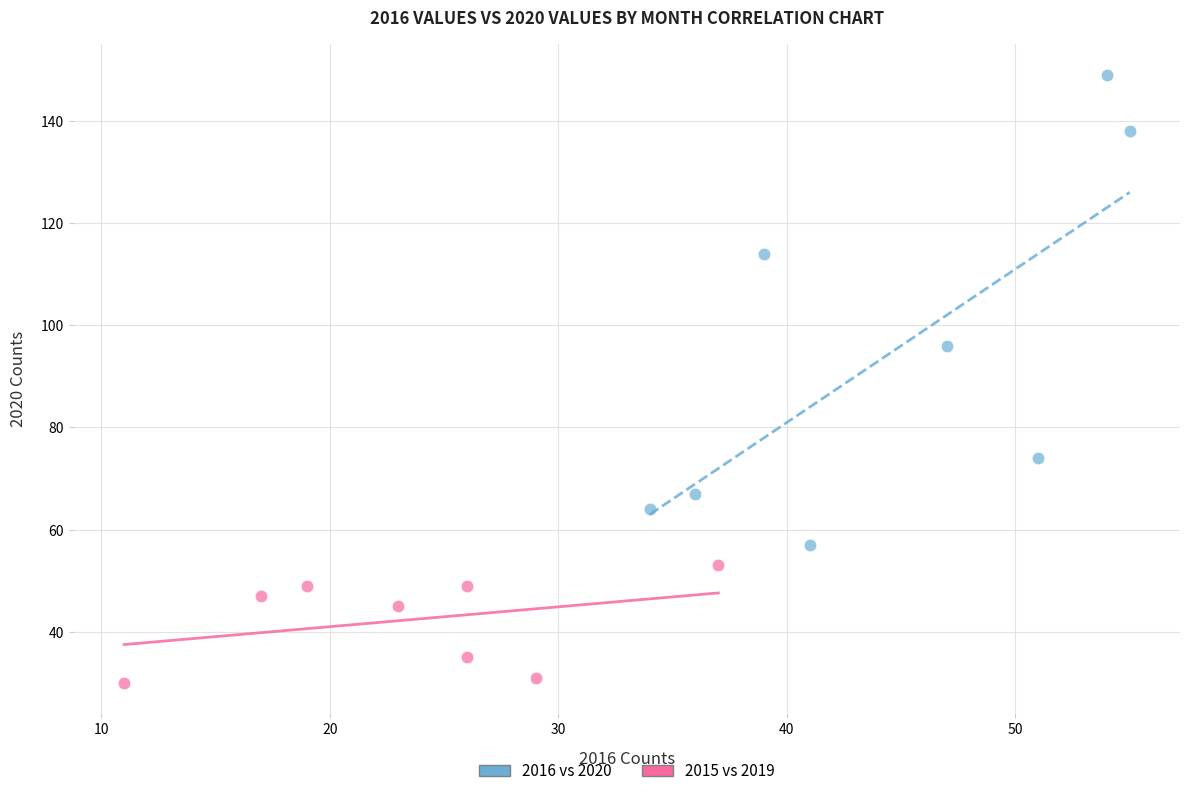

Which series has the widest spread of Y values?

2016 vs 2020